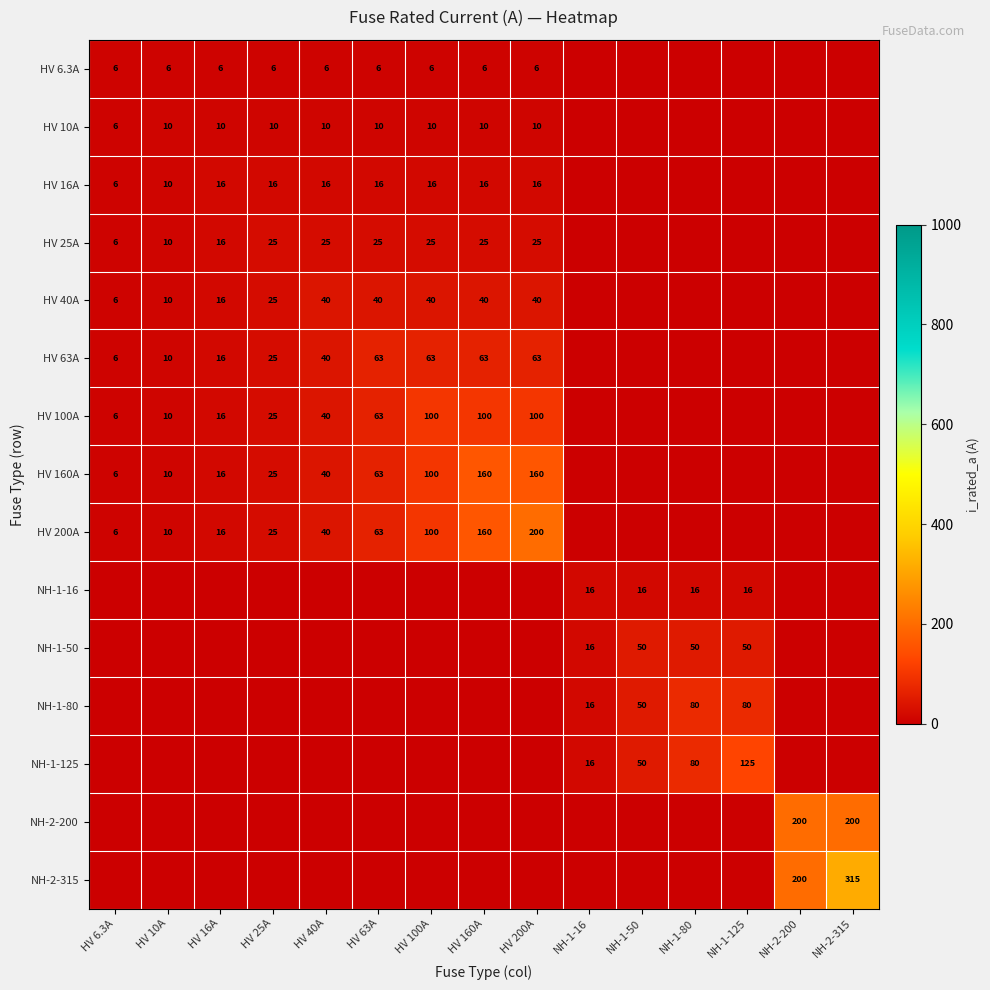

Between HV 100A and NH-1-80, which is larger?

HV 100A